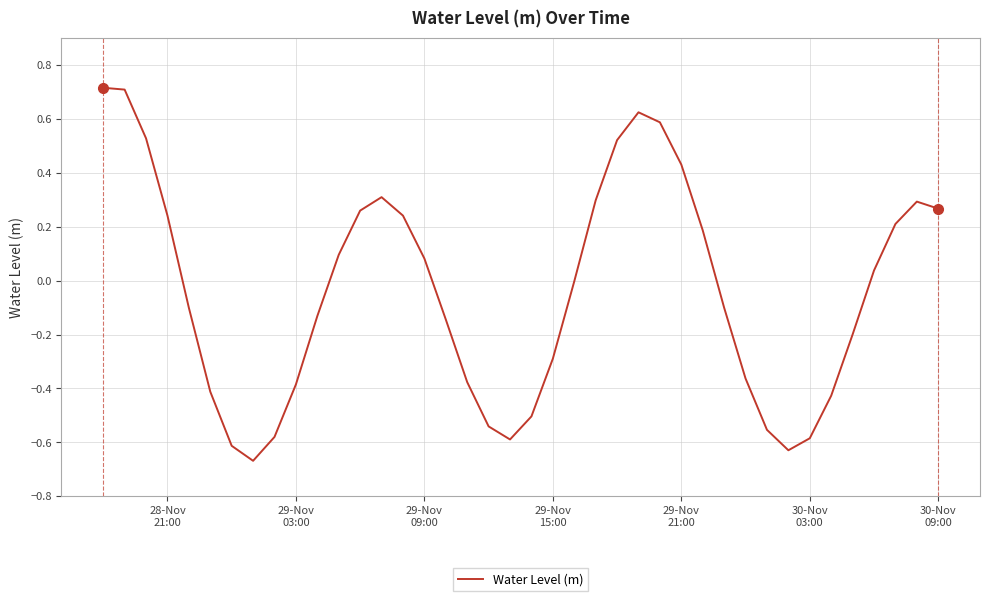

What is the difference between the maximum and minimum values?

1.4